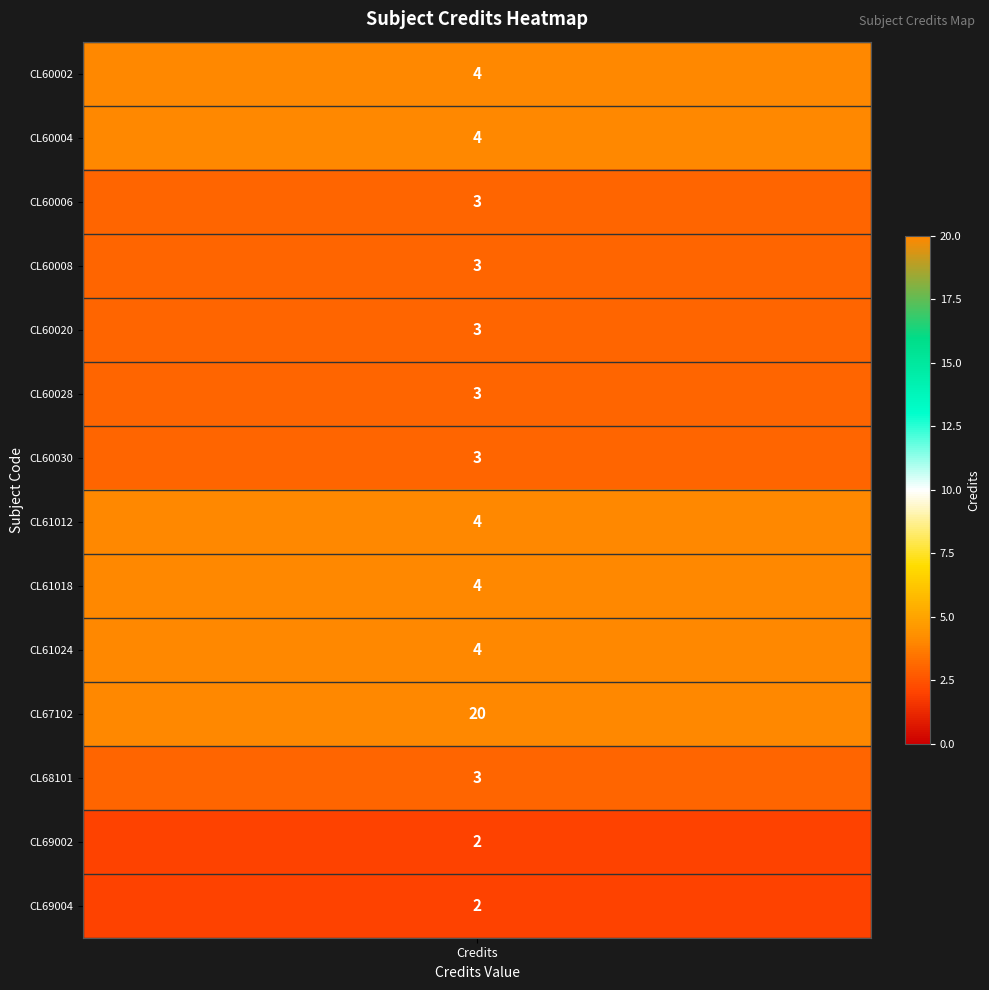

At which label is the value closest to 11?

credits